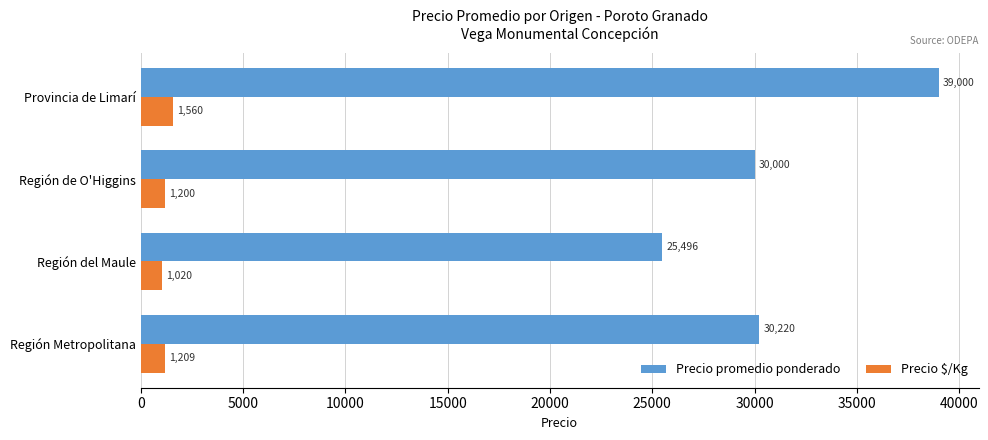

Is it true that Precio $/Kg equals 1200 at Región de O'Higgins?

True